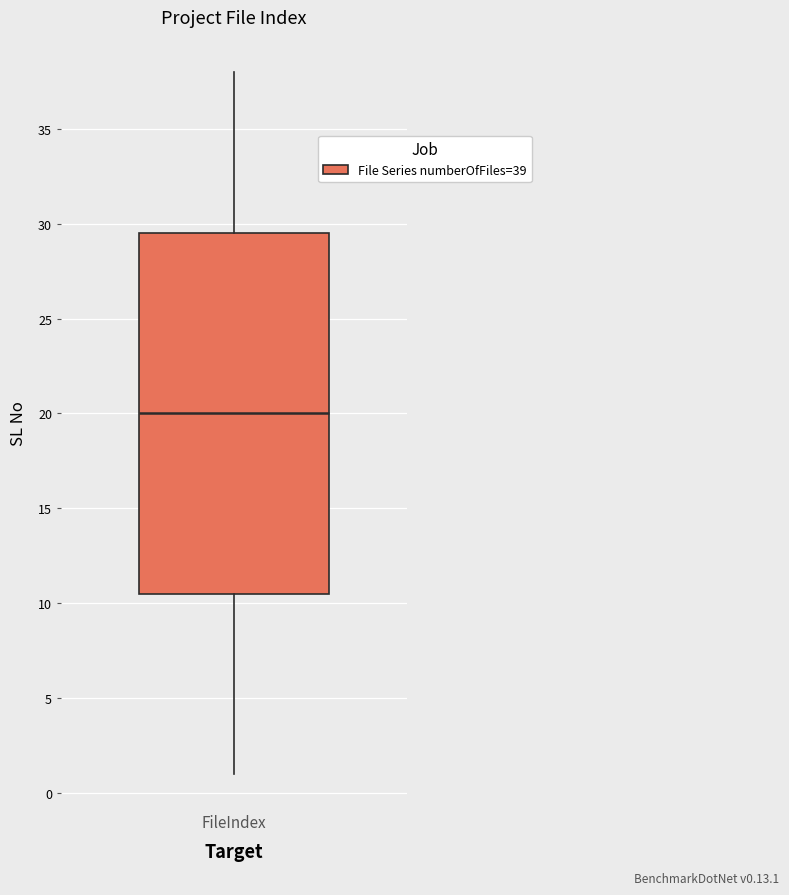

Transcribe this box plot: give where the median line is, the range the box spans, and where the two whiskers end, as read against the y-axis. The values are not printed on the chart, so give them approximately, as read against the axis.

median 20.0, box 10.5 to 29.5, whiskers 1.0 to 38.0